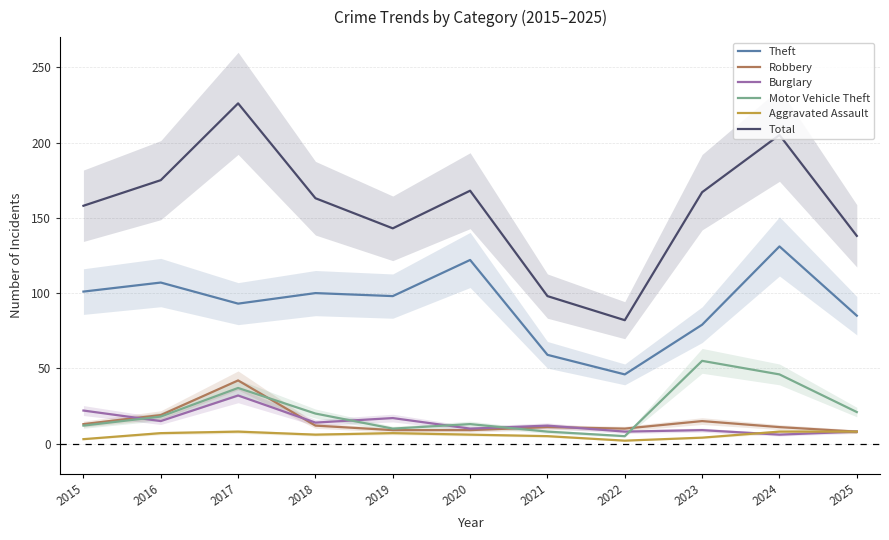

At how many categories does at least one series exceed 182?

2